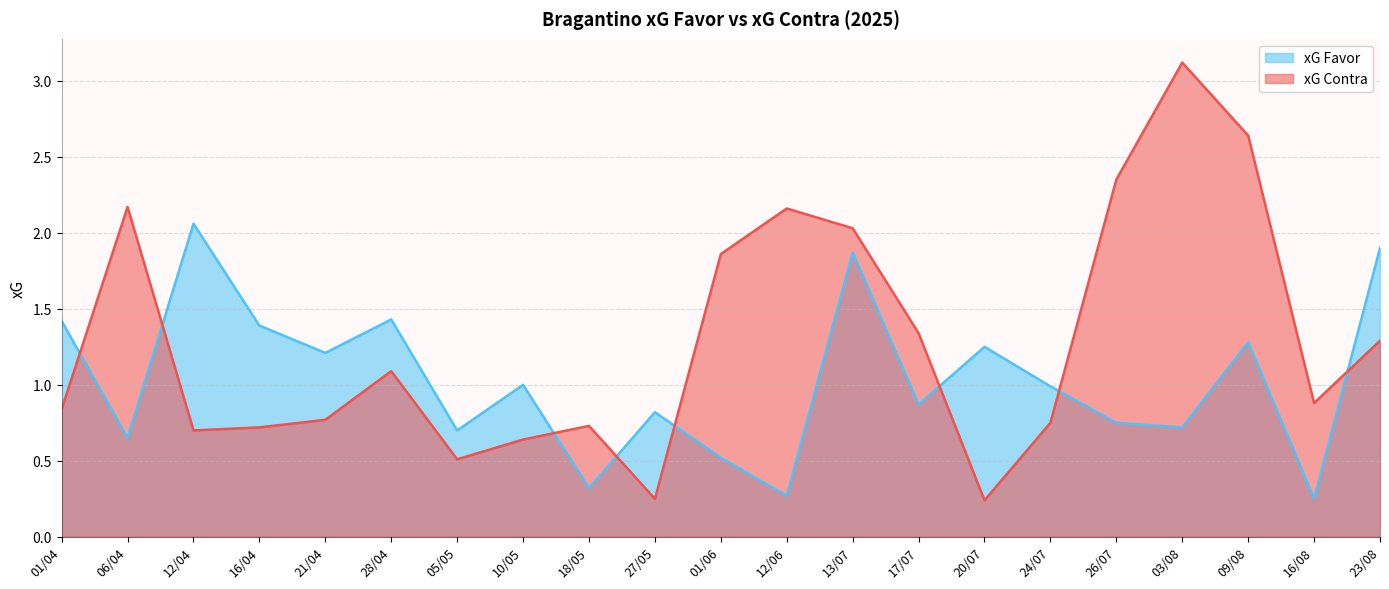

Reading right to left, extract all data points from this chart.

xG Favor: 23/08=1.9	16/08=0.2	09/08=1.3	03/08=0.7	26/07=0.8	24/07=1.0	20/07=1.2	17/07=0.9	13/07=1.9	12/06=0.3	01/06=0.5	27/05=0.8	18/05=0.3	10/05=1.0	05/05=0.7	28/04=1.4	21/04=1.2	16/04=1.4	12/04=2.1	06/04=0.7	01/04=1.4
xG Contra: 23/08=1.3	16/08=0.9	09/08=2.6	03/08=3.1	26/07=2.4	24/07=0.8	20/07=0.2	17/07=1.3	13/07=2.0	12/06=2.2	01/06=1.9	27/05=0.2	18/05=0.7	10/05=0.6	05/05=0.5	28/04=1.1	21/04=0.8	16/04=0.7	12/04=0.7	06/04=2.2	01/04=0.8